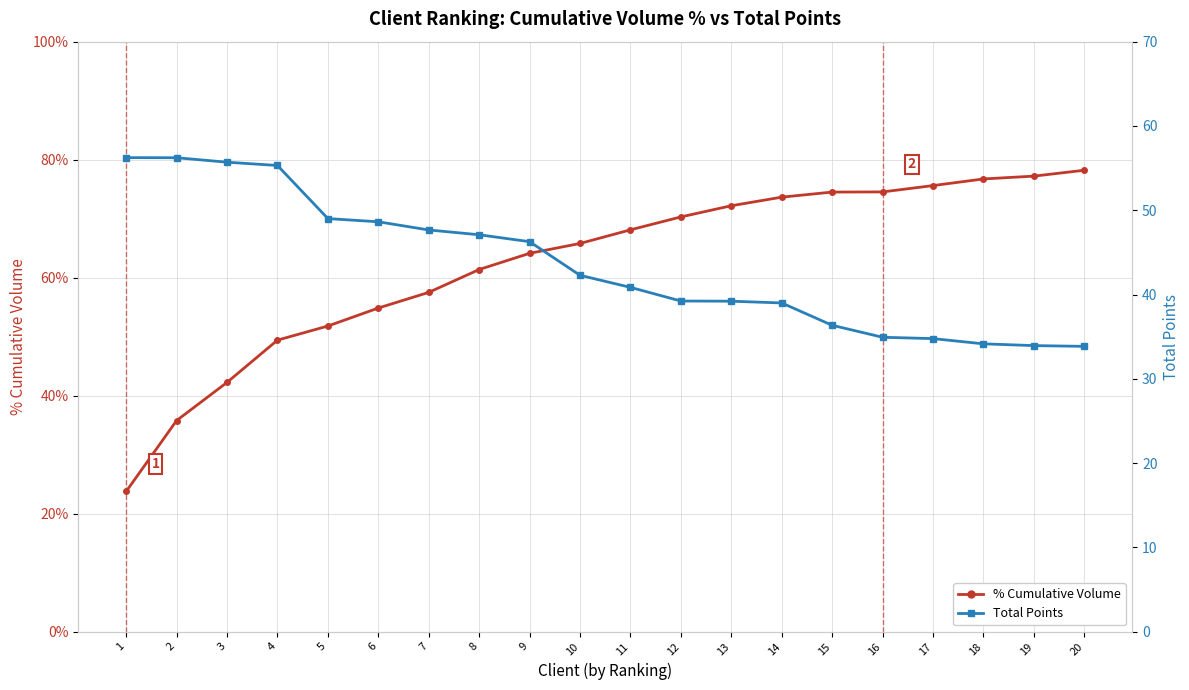

Which series has the largest range (max minus min)?

Total Points